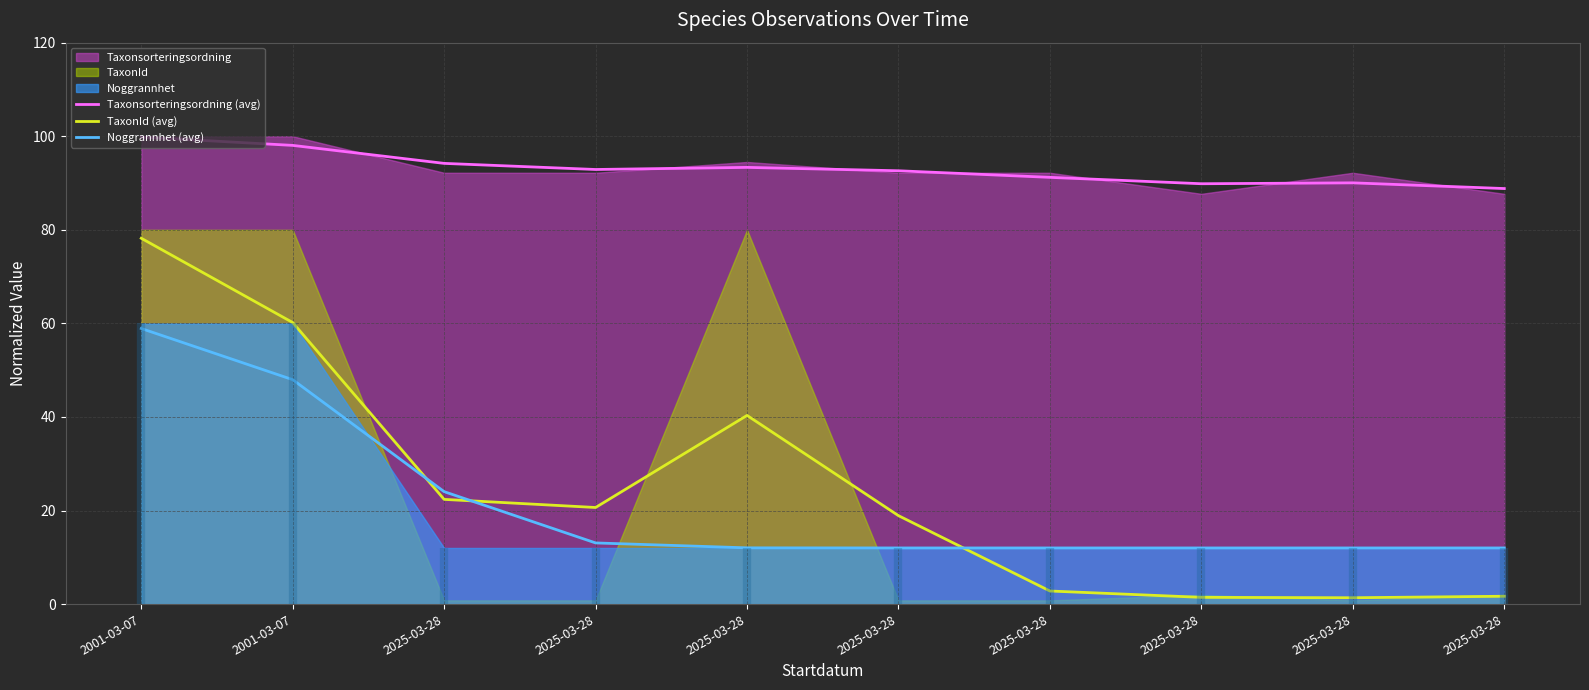

Rank the series at 2025-03-28 from lowest to highest value.

TaxonId (avg), Noggrannhet (avg), Taxonsorteringsordning (avg)